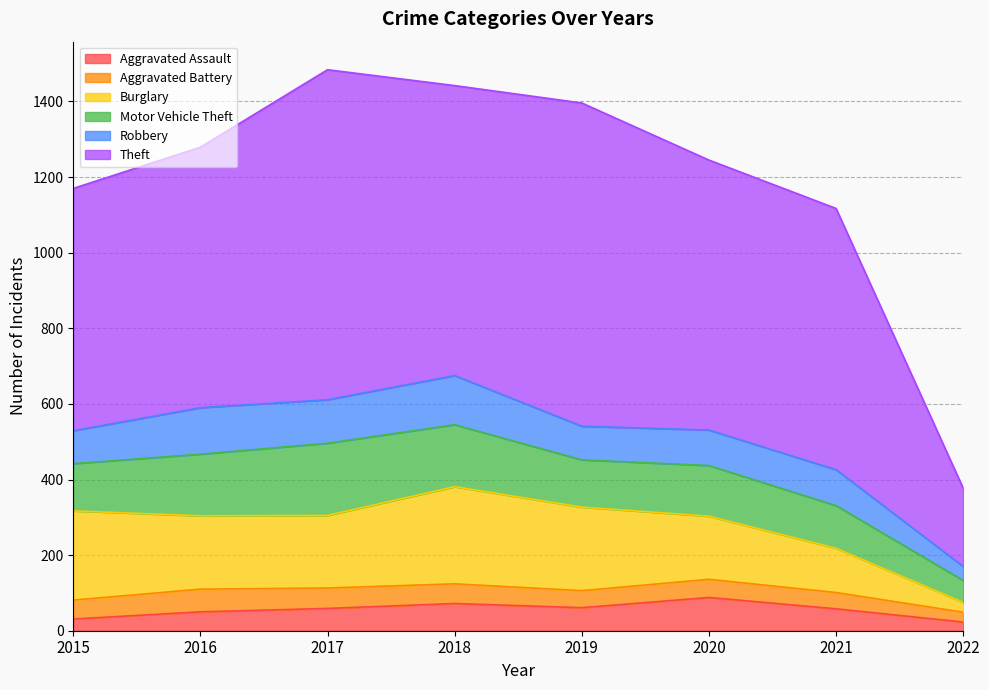

Between 2016 and 2015, which is larger?

2016